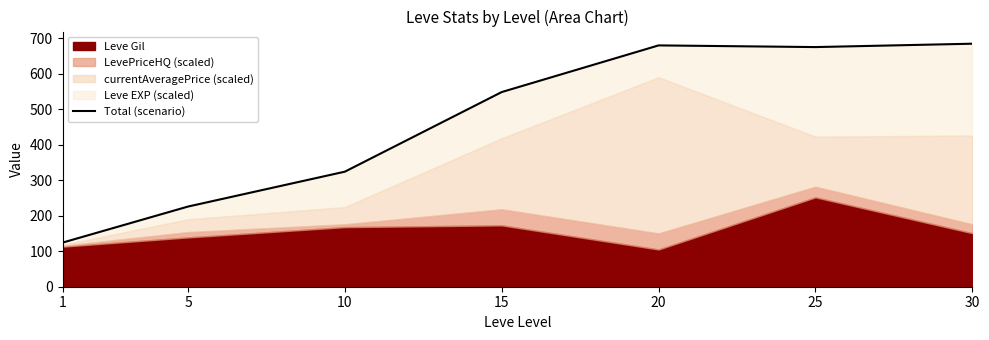

At which label is the value closest to 404?

10